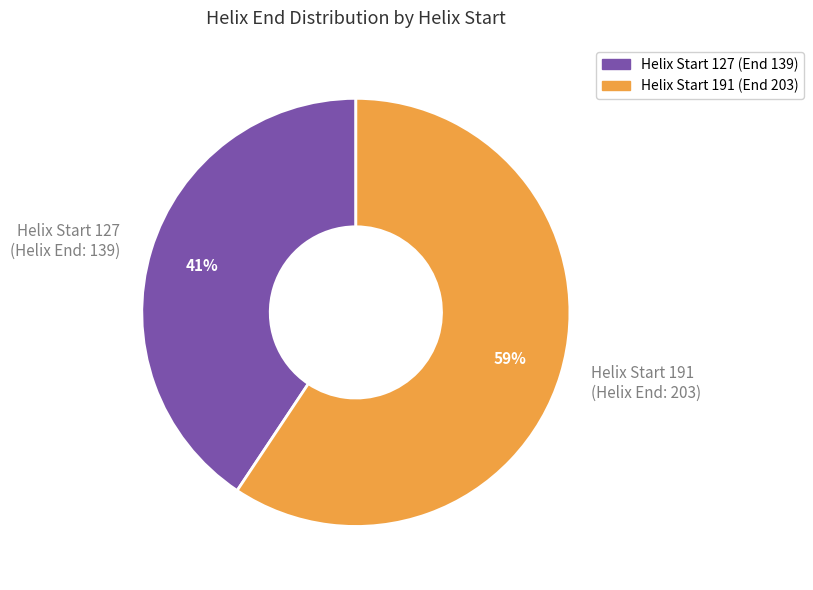

To the nearest percent, what is the combined percentage of Helix Start 191 (Helix End: 203) and Helix Start 127 (Helix End: 139)?

100%